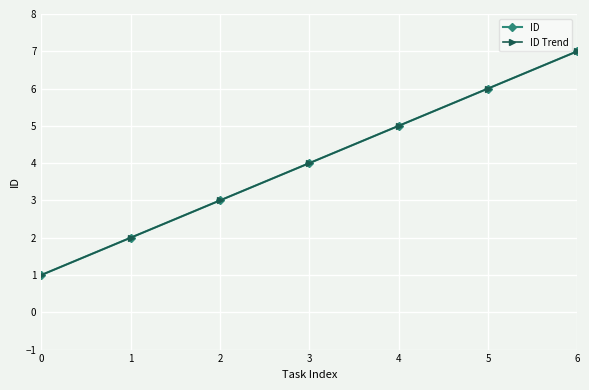

Does the chart have visible grid lines?

Yes